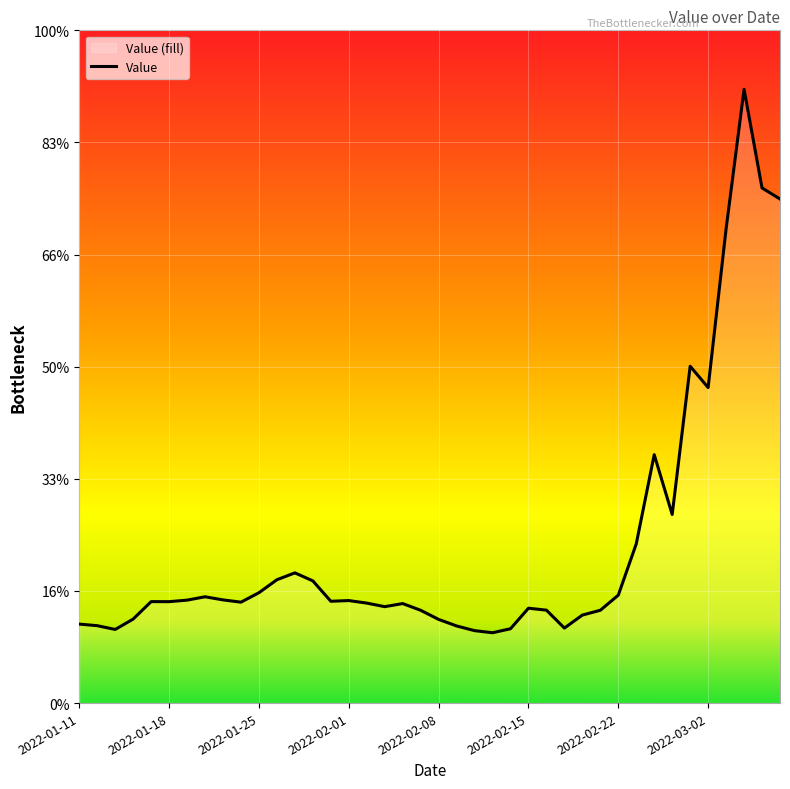

Where is the data nearest to the value 125?

34